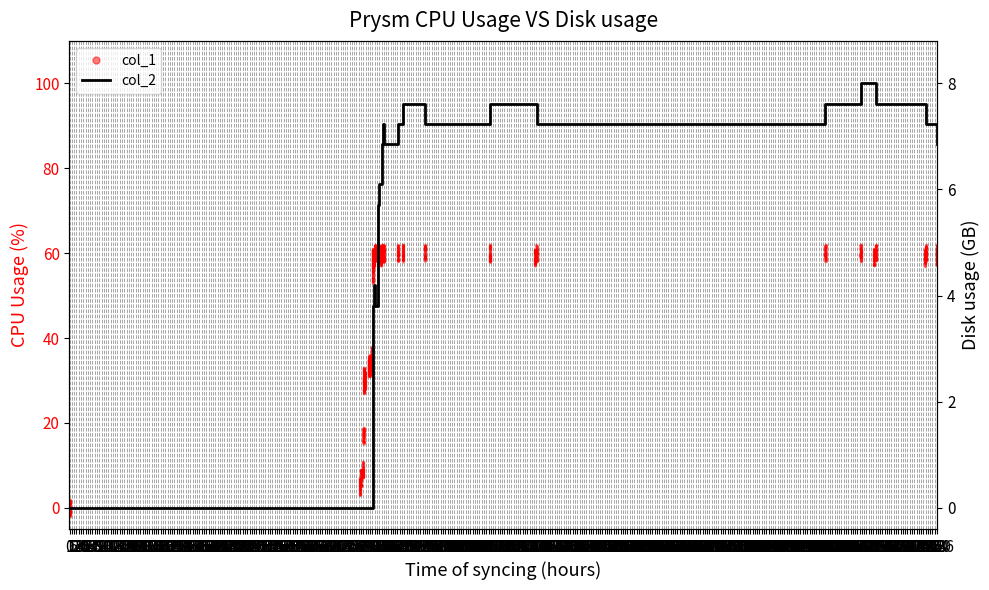

Which has a higher value, 24 or 108?

108